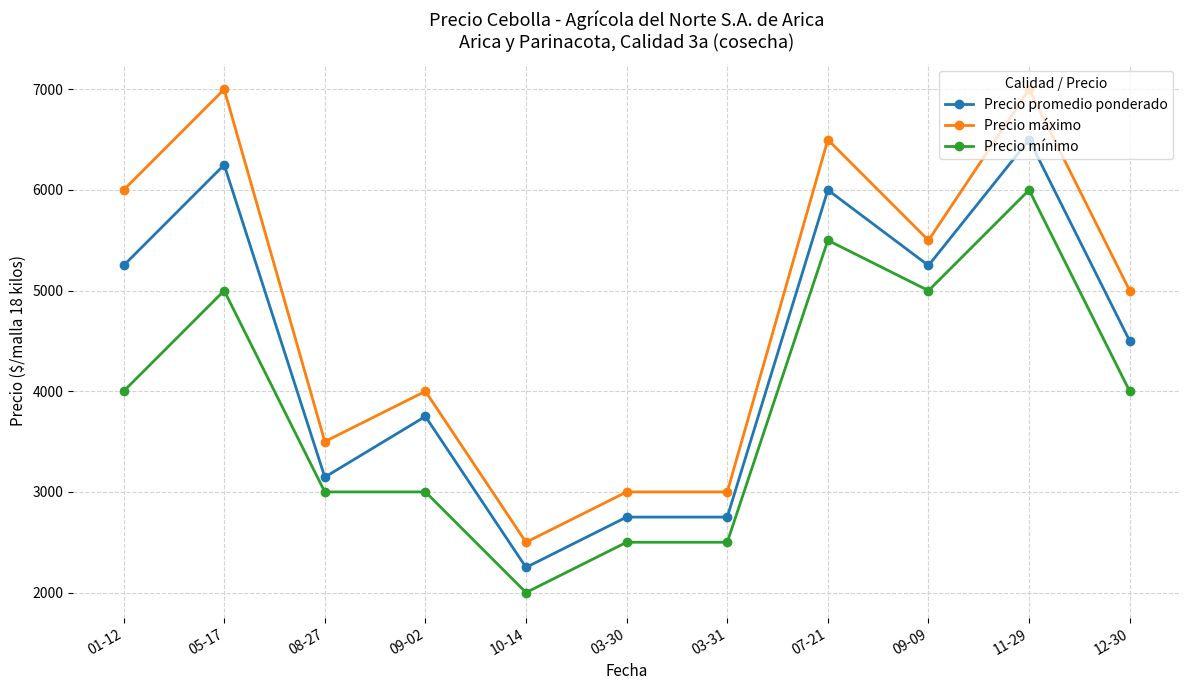

The value of Precio máximo at 05-17 is 7000. True or false?

True